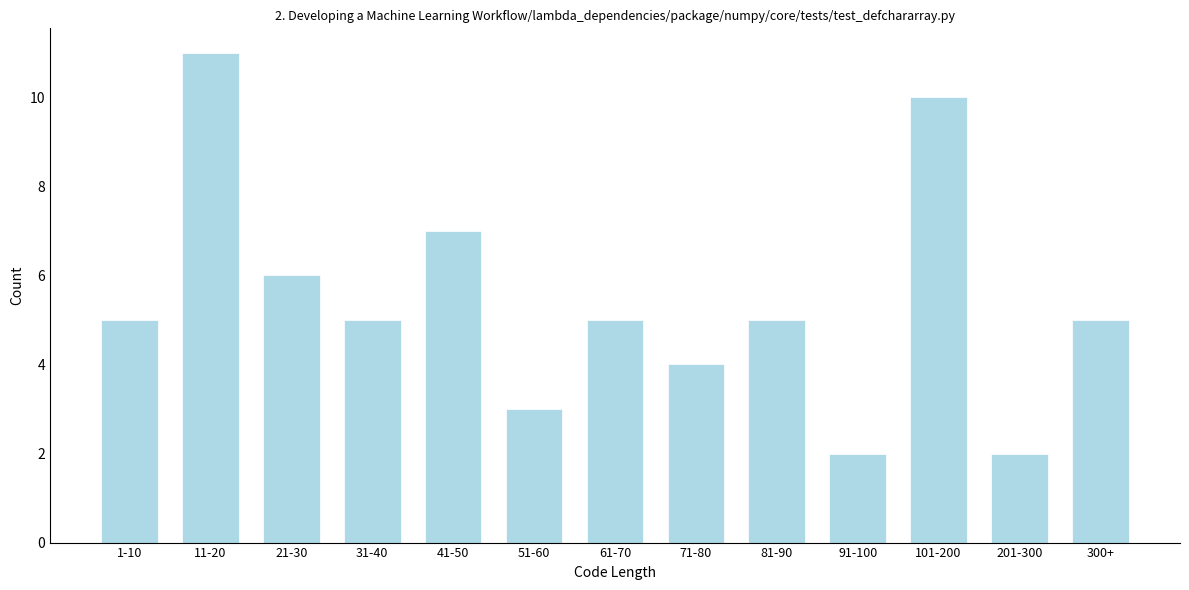

Reading right to left, transcribe all the data shown in this chart.

5	2	10	2	5	4	5	3	7	5	6	11	5